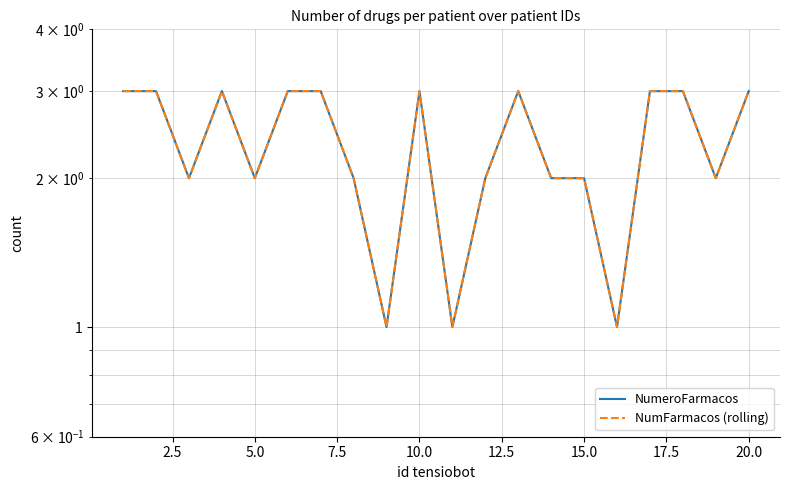

Which series changed the most between 7.5 and 15.0?

NumeroFarmacos